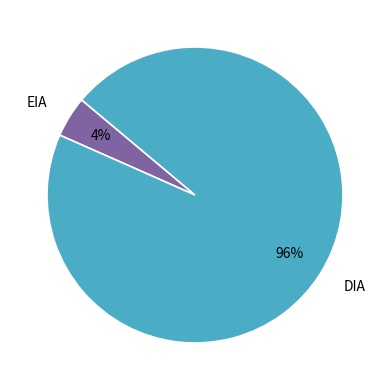

To the nearest percent, what portion does EIA represent?

4%